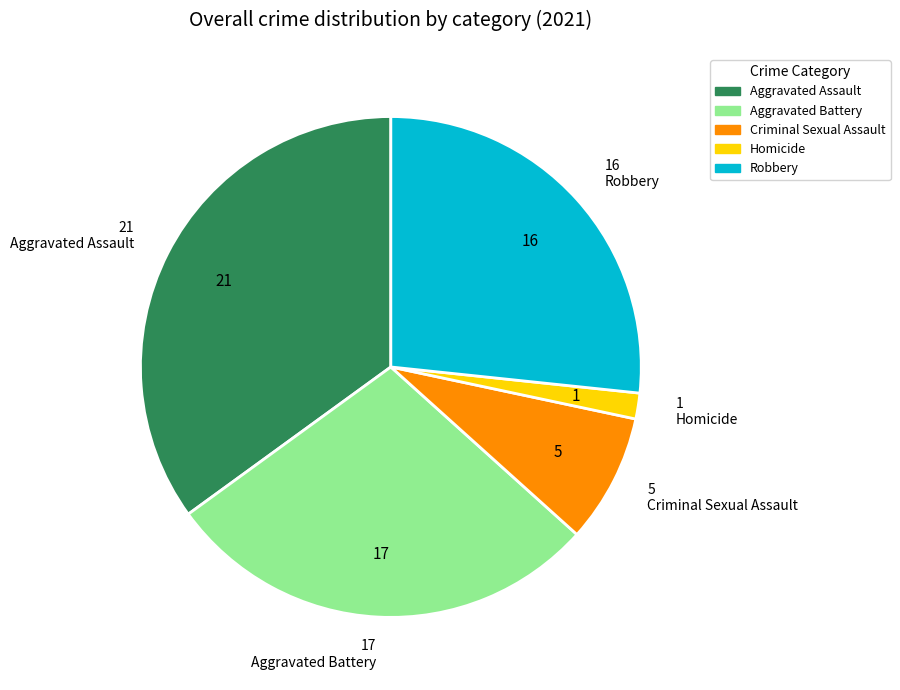

Is the sum of Aggravated Assault and Homicide greater than half?

No